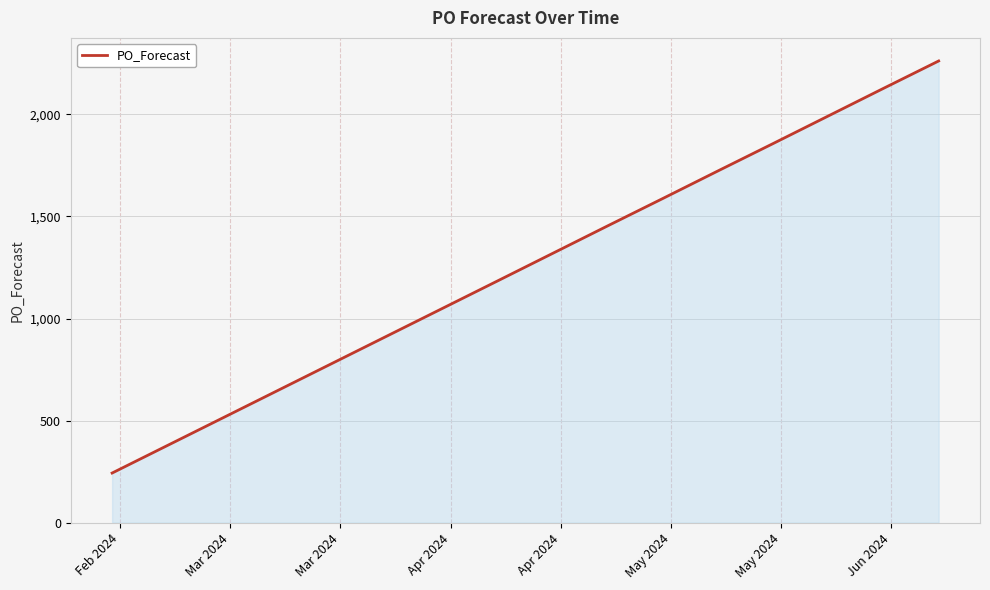

What is the smallest value displayed?

243